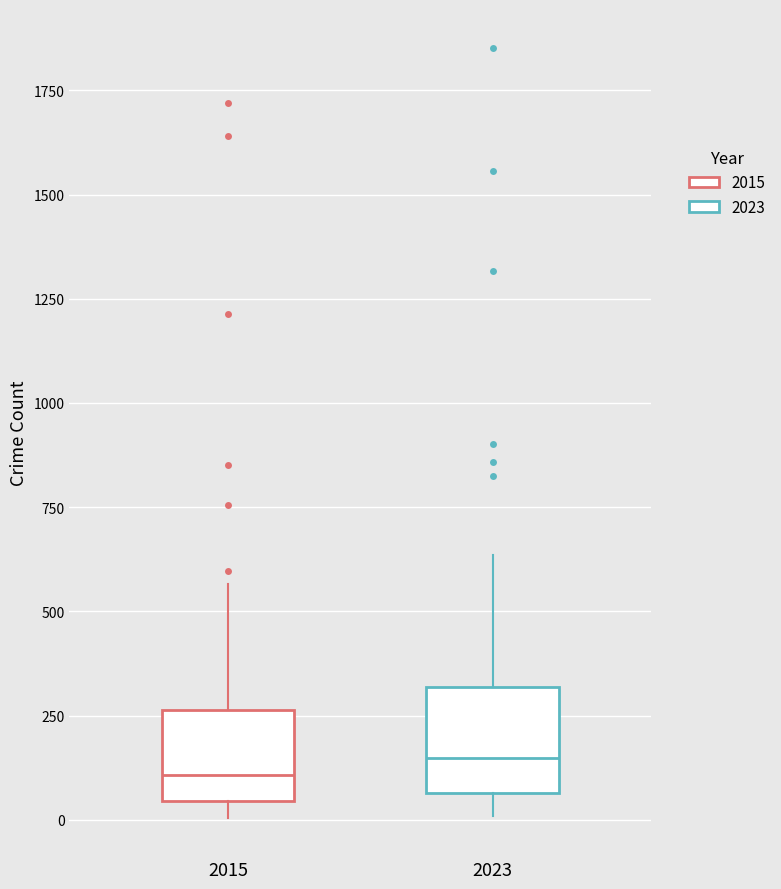

Reading left to right, transcribe this box plot: for each box, give where its median line is, the range the box spans, and where its two whiskers end, as read against the y-axis. The values are not printed on the chart, so give them approximately, as read against the axis.

2015: median 100, box 50 to 250, whiskers 0 to 550
2023: median 150, box 50 to 300, whiskers 0 to 650